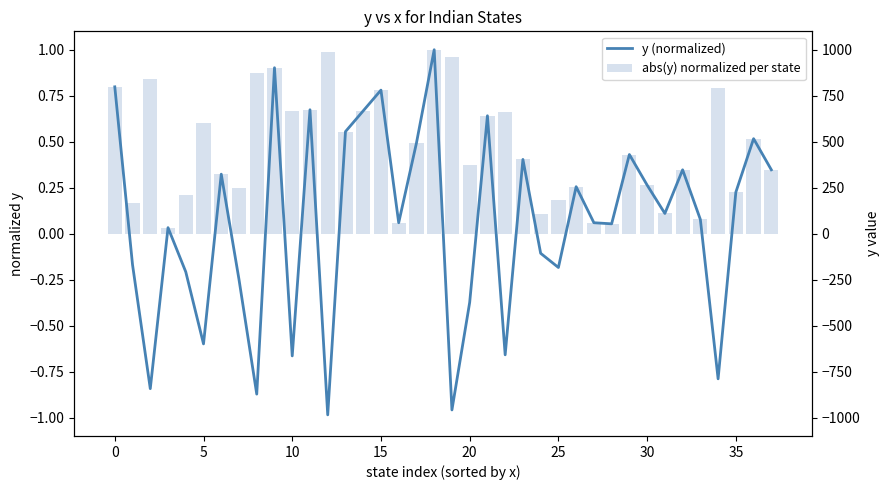

List the series in order of their overall mean, lowest first.

y (normalized), abs(y) normalized per state